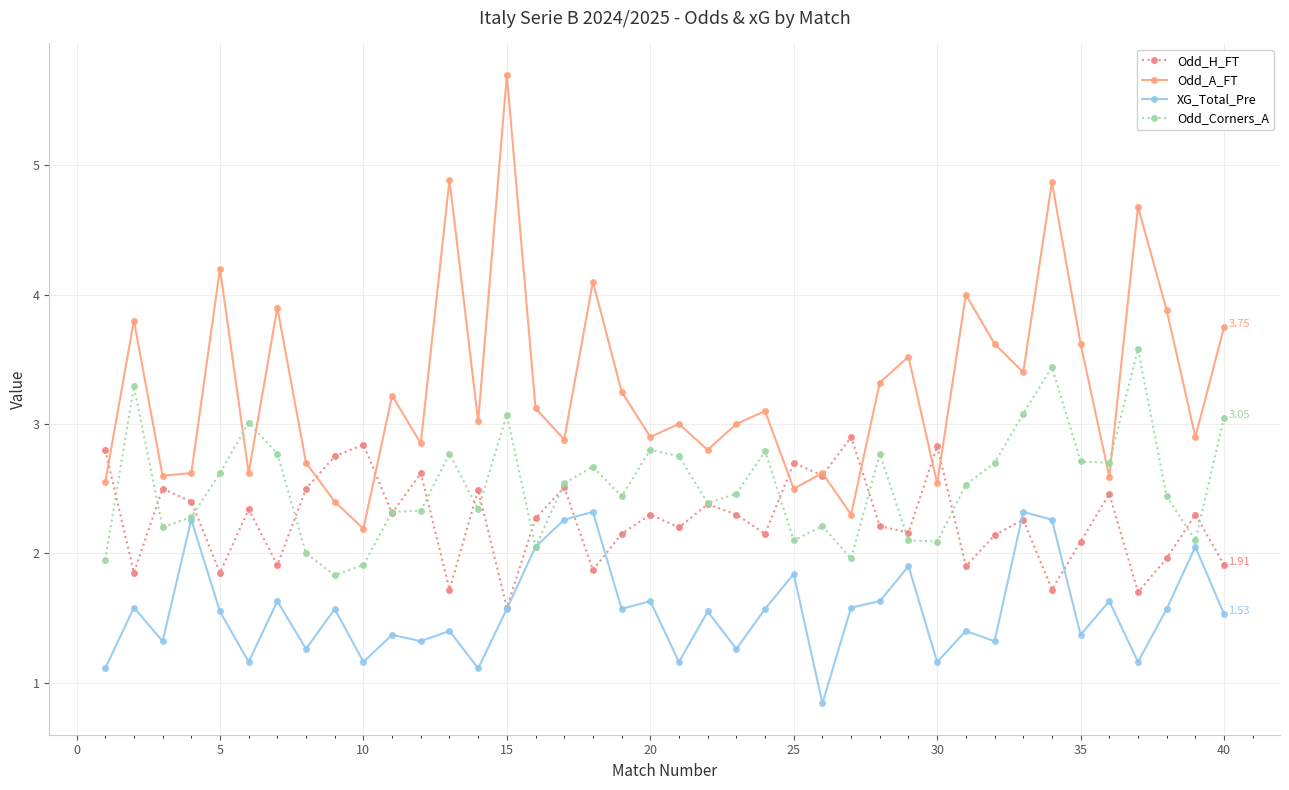

Which series has the largest range (max minus min)?

Odd_A_FT